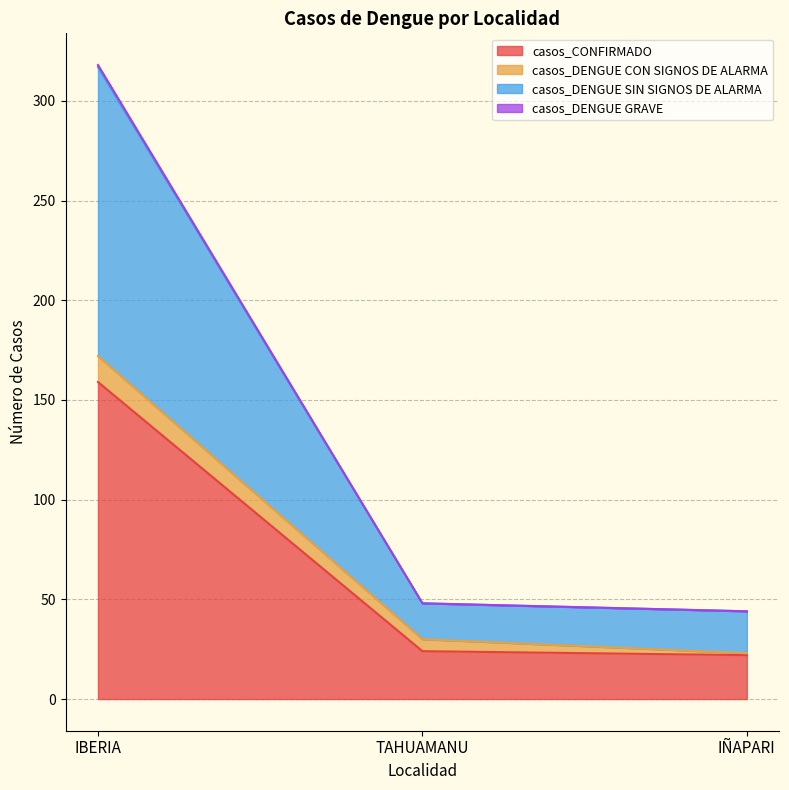

Is it true that casos_CONFIRMADO equals 33 at IÑAPARI?

False